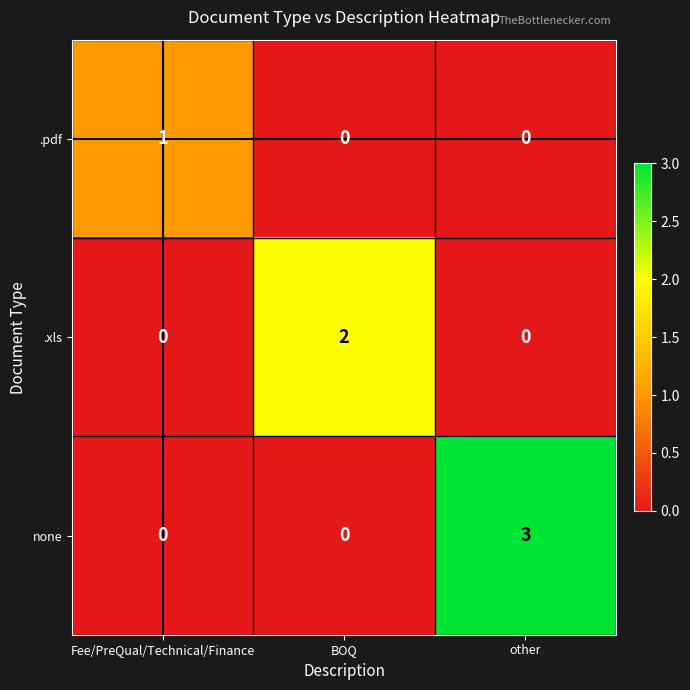

Rank the series by their maximum value, from highest to lowest.

none, .xls, .pdf